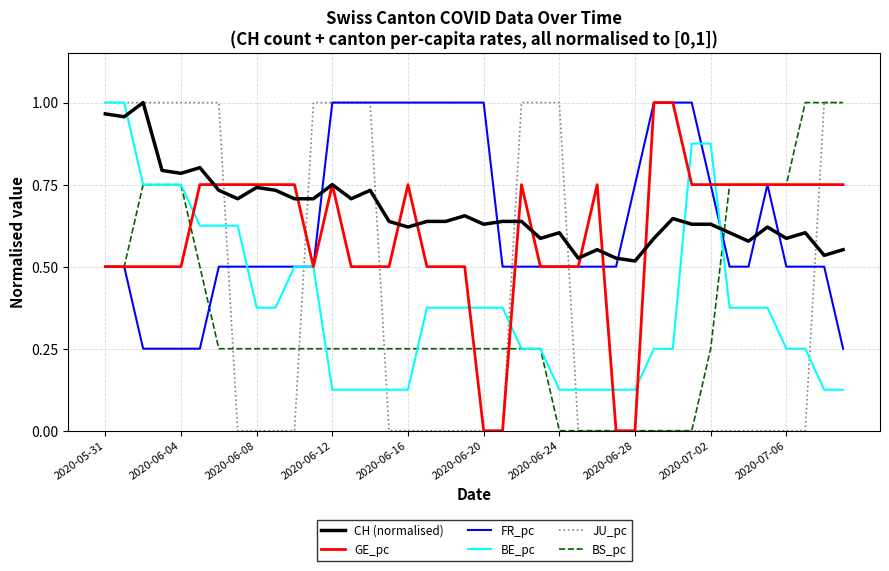

How many intersections are there between BE_pc and CH (normalised)?

3